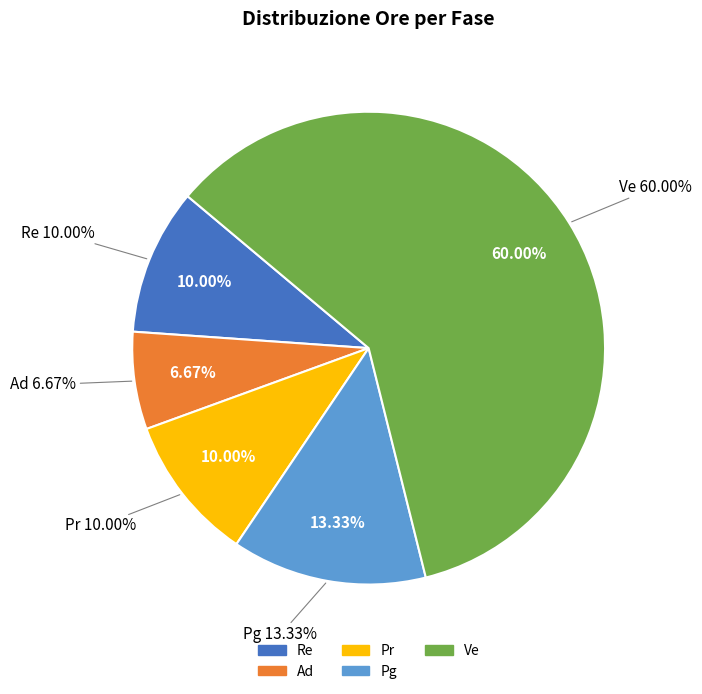

What percentage is NOT represented by Ad?

93.3%